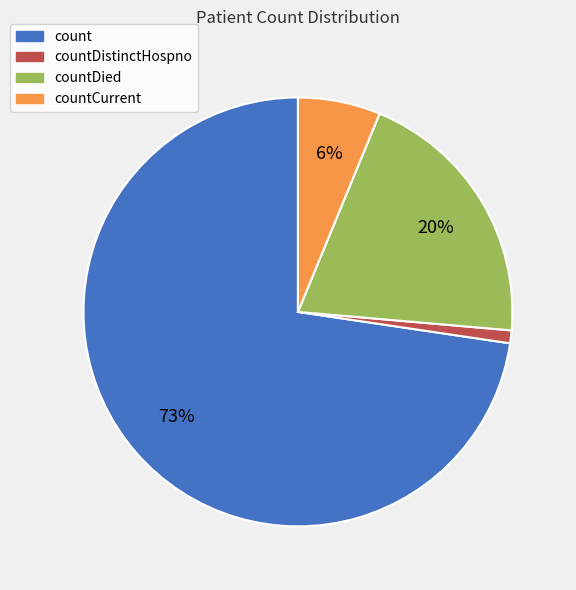

To the nearest percent, what is the difference between the largest and smallest slice percentages?

72%